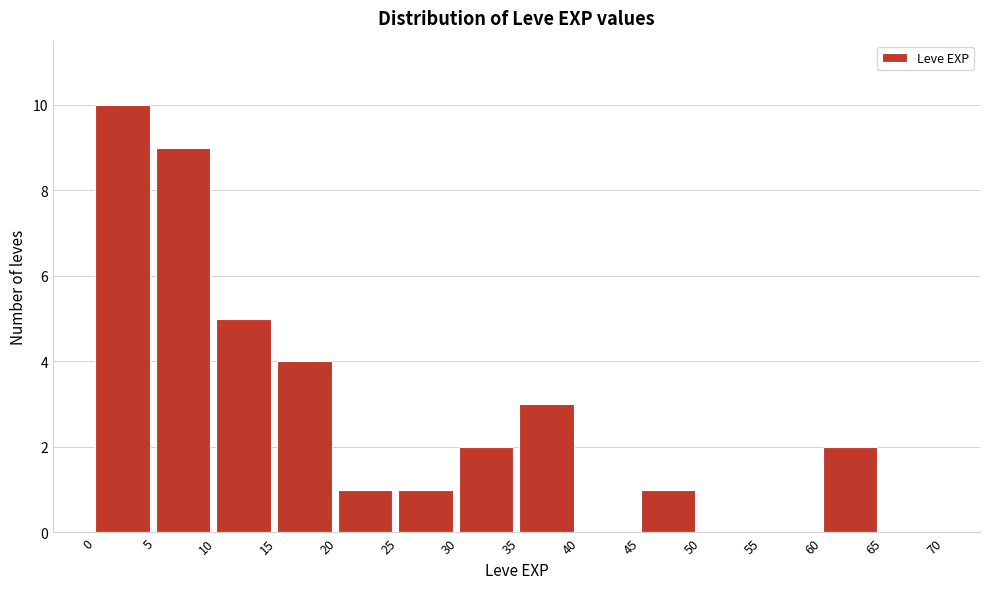

Over which range of the x-axis is the bar tallest?

0 to 5